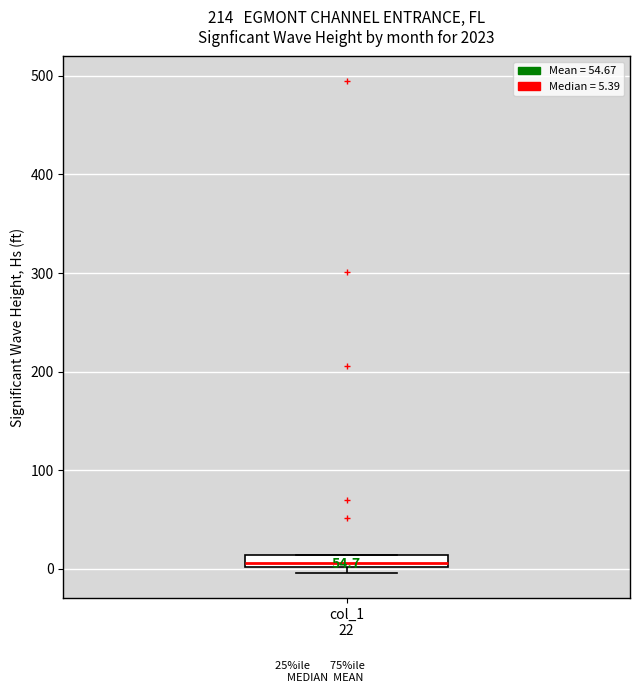

Where is the upper edge of the box for col_1 22 on the y-axis? The values are not printed on the chart, so give them approximately, as read against the axis.

10